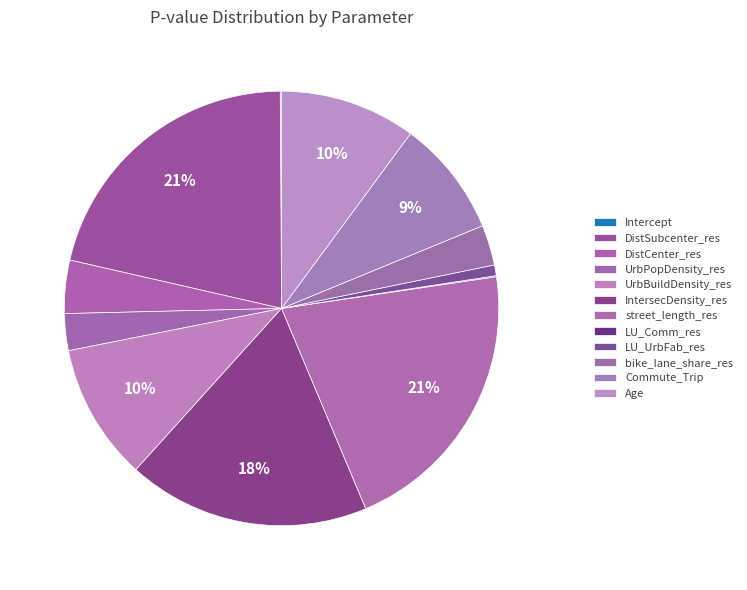

How much of the chart is everything except LU_UrbFab_res?

99.2%